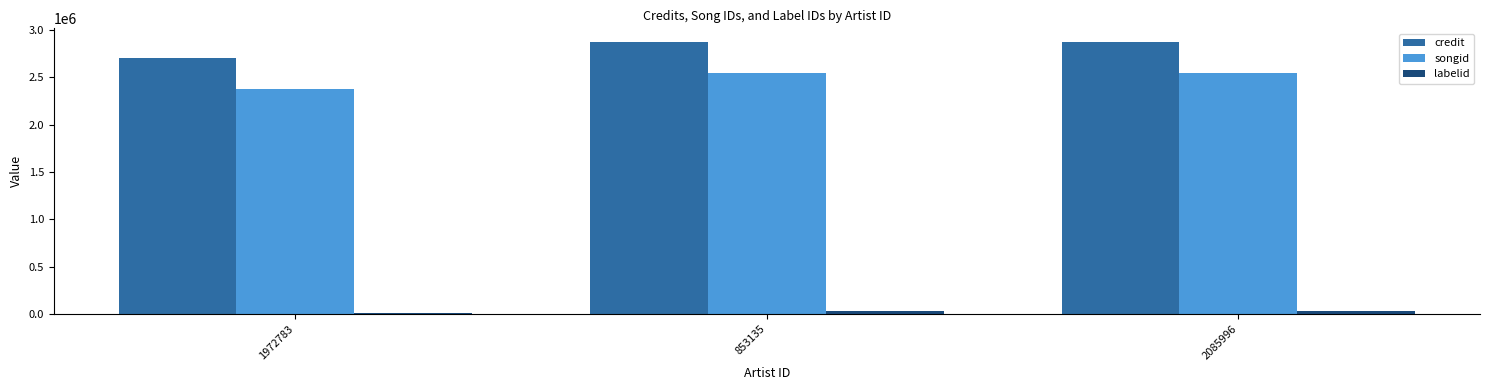

Which series has the largest range (max minus min)?

credit